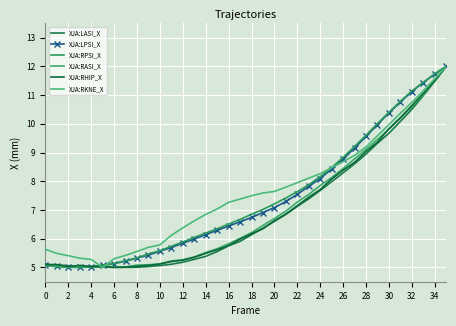

Is this an area chart (filled region under the line)?

No